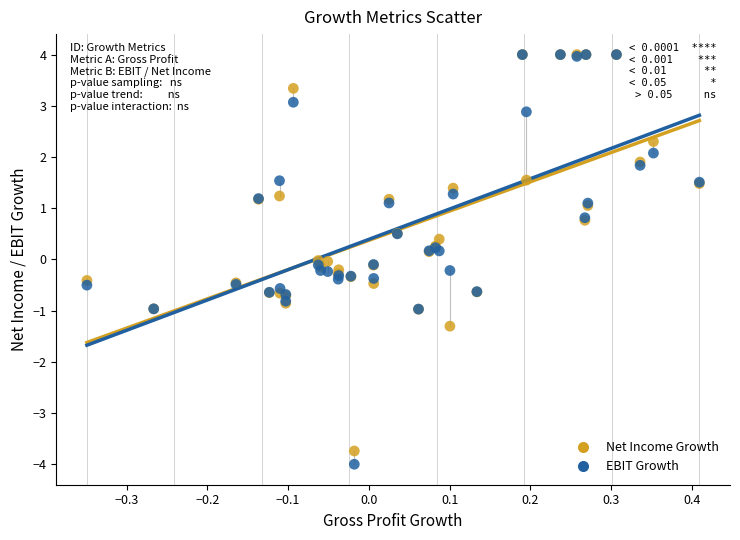

What are all the series names shown in the legend?

Net Income Growth, EBIT Growth